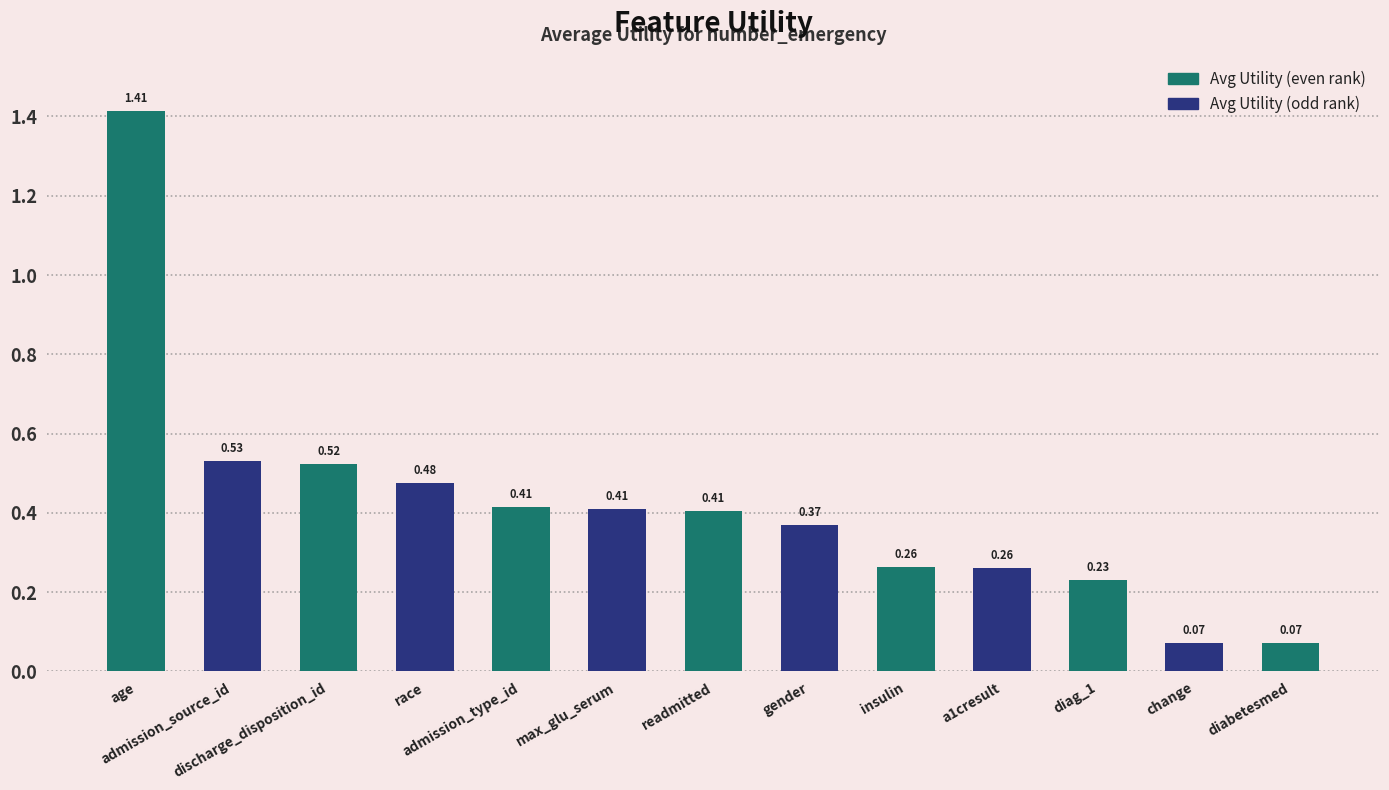

What is the average value?

0.4